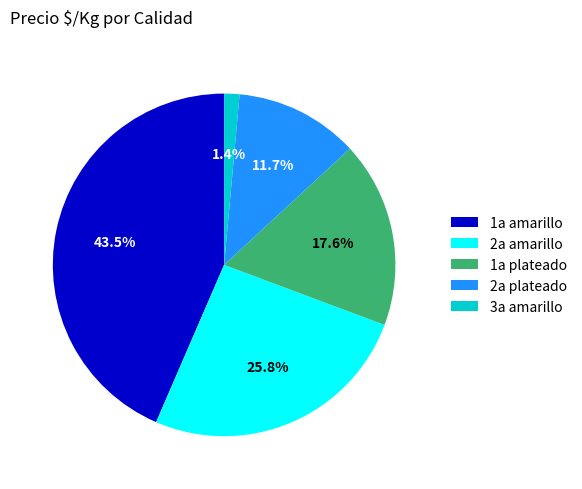

Do 2a plateado and 3a amarillo together represent more than half of the pie?

No